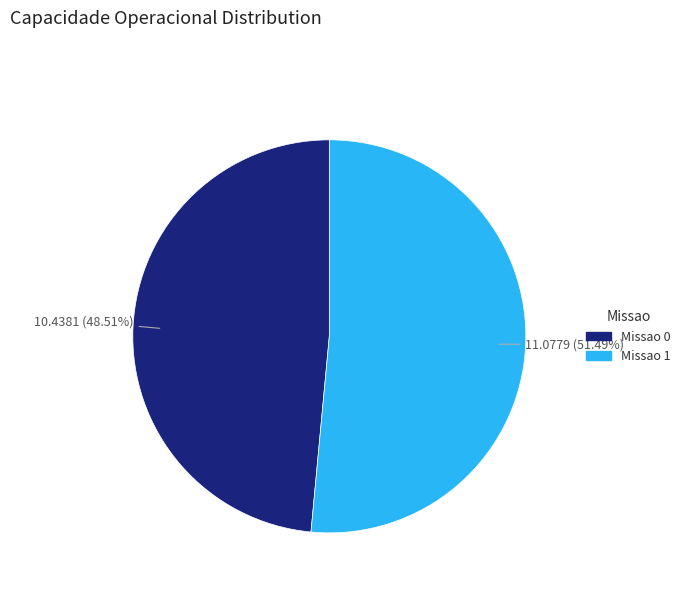

Rank the categories by value from lowest to highest.

Missao 0, Missao 1